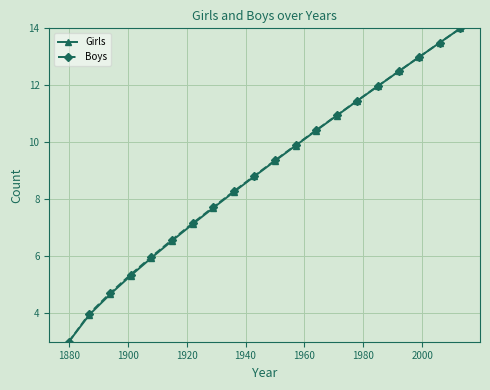

What is the value of the Girls point at the 19th from the left?

13.5